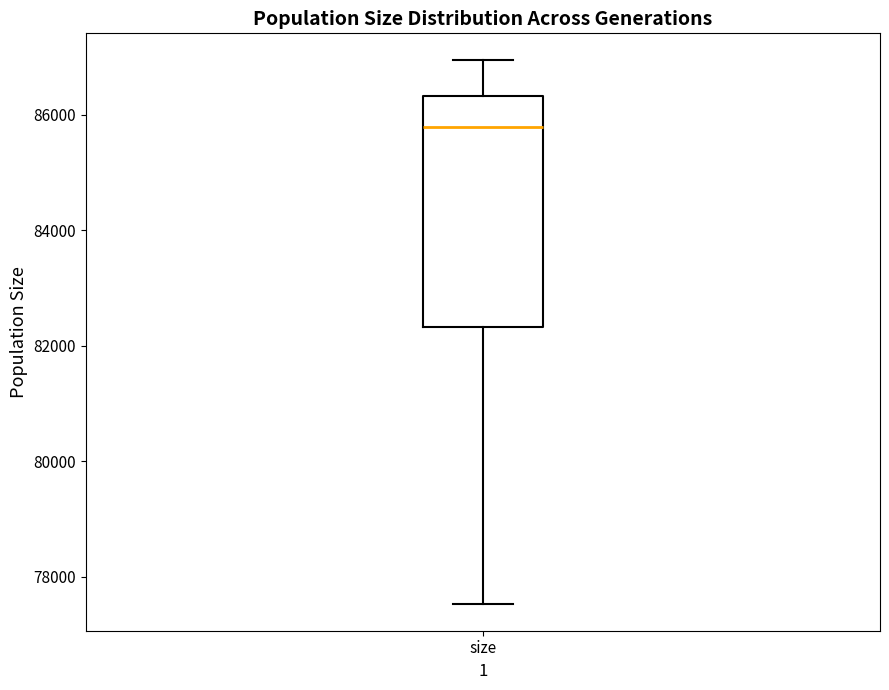

Read this box plot against the y-axis: the position of the median line, the range covered by the box, and the ends of both whiskers. The values are not printed on the chart, so give them approximately, as read against the axis.

median 85800, box 82400 to 86400, whiskers 77600 to 87000